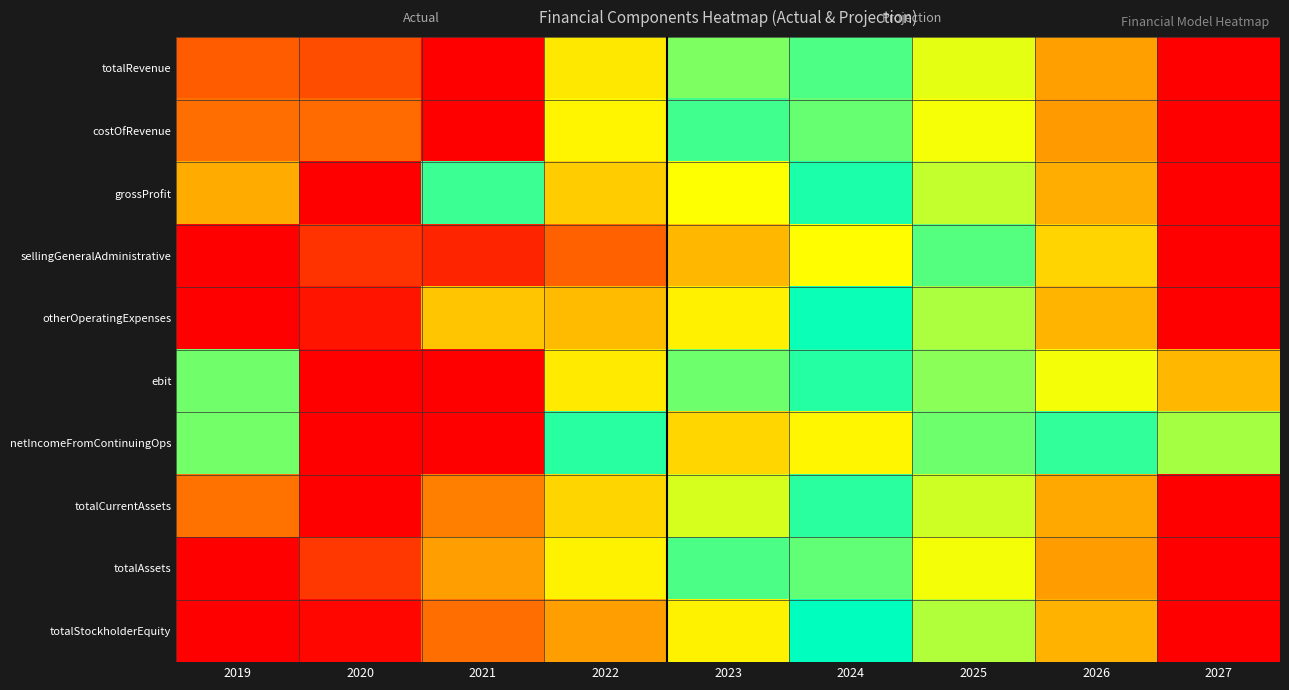

What is the difference between the highest and lowest values at 2020?

0.2